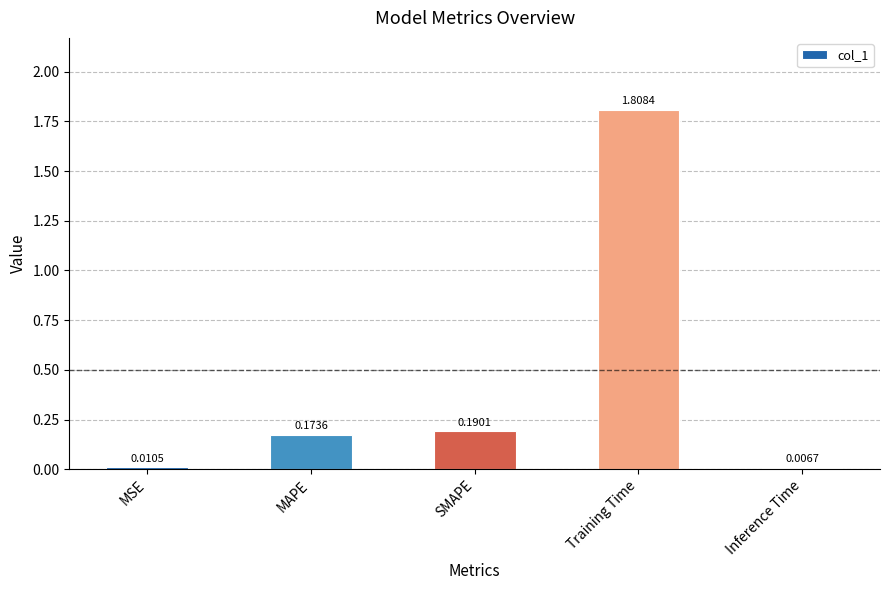

What is the maximum value shown in the chart?

1.8